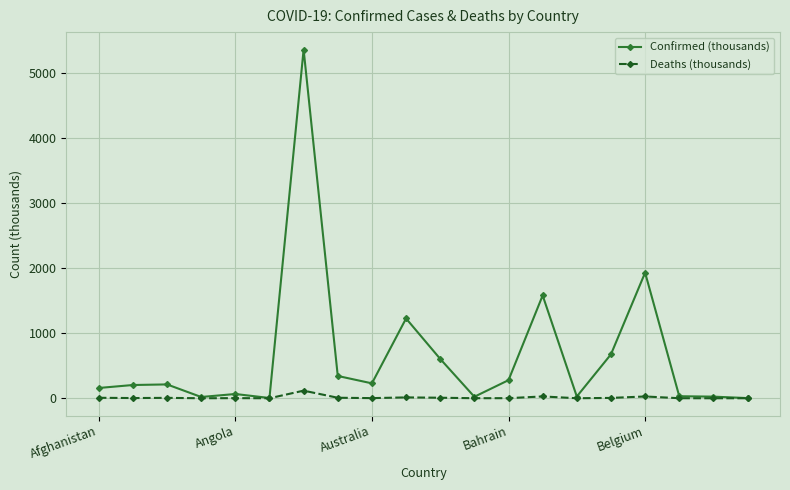

Rank the series by their average value, from highest to lowest.

Confirmed (thousands), Deaths (thousands)